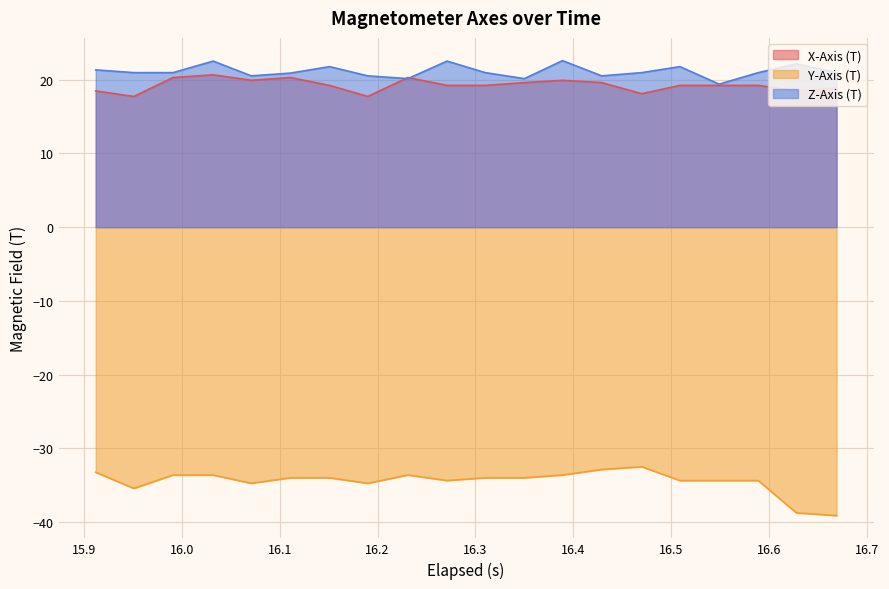

How many lines are shown in the chart?

3